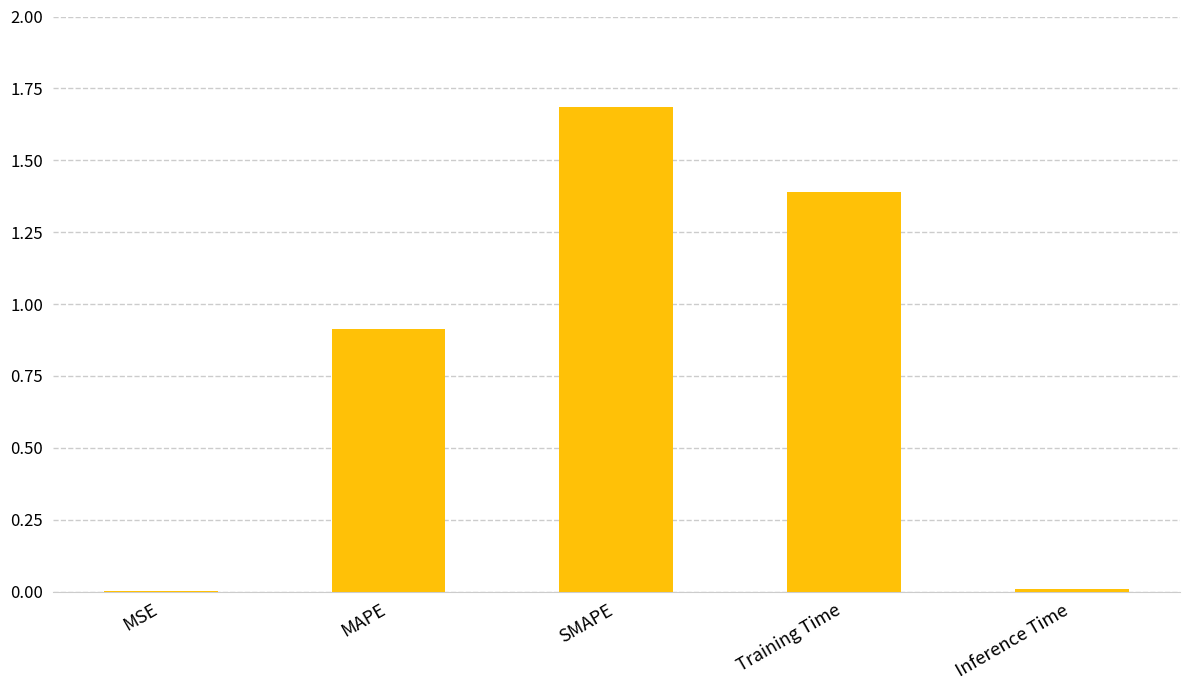

True or false: the data shows 1.4 at Training Time.

True